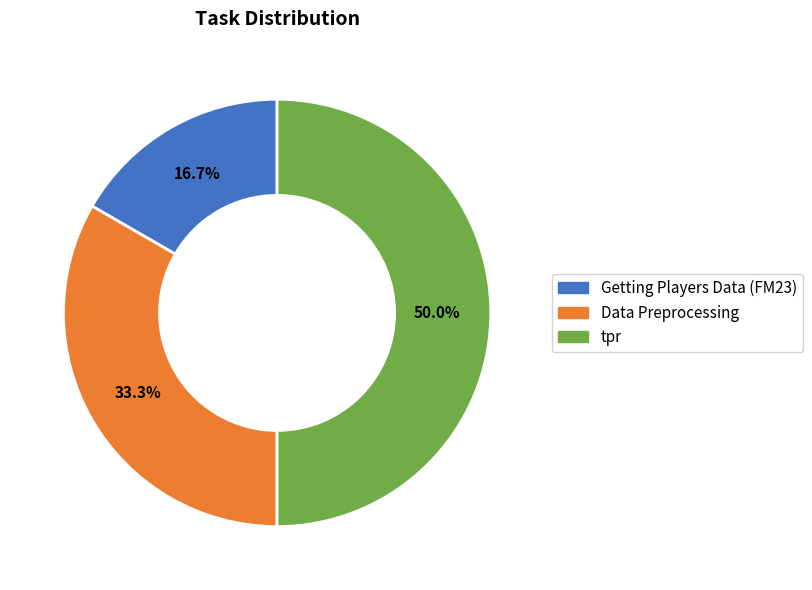

How many segments does this pie chart have?

3